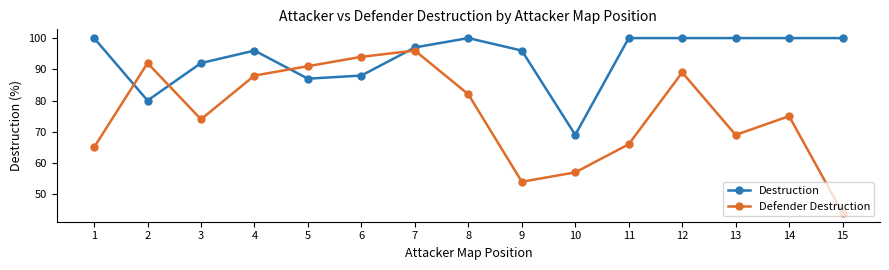

At which category does Destruction reach its first local peak?

4